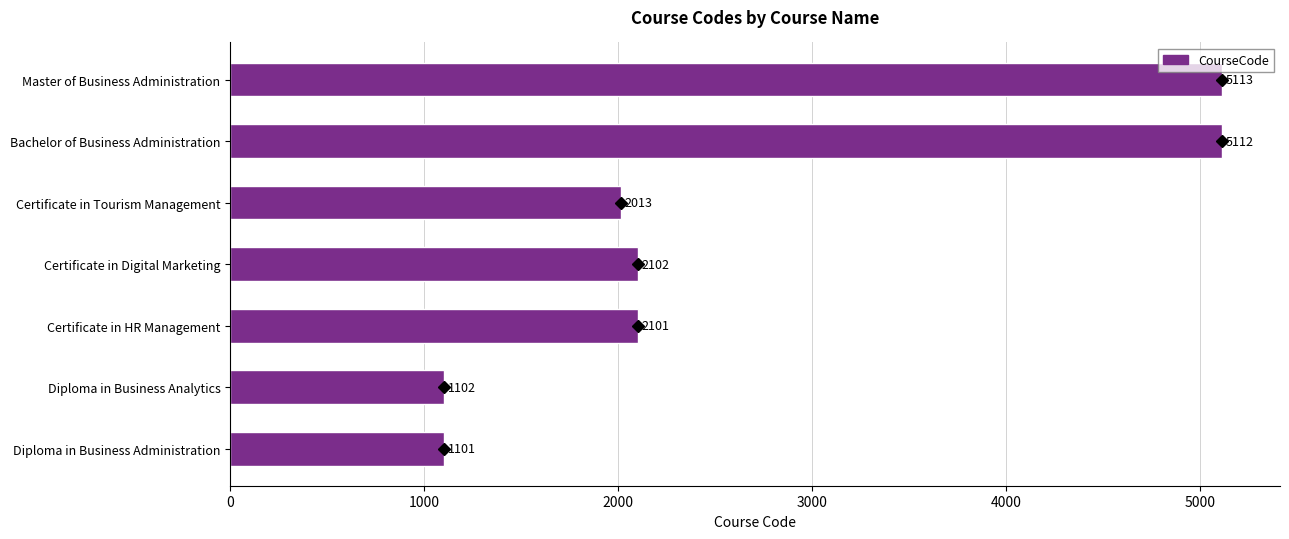

Where is the data nearest to the value 3107?

Certificate in Digital Marketing